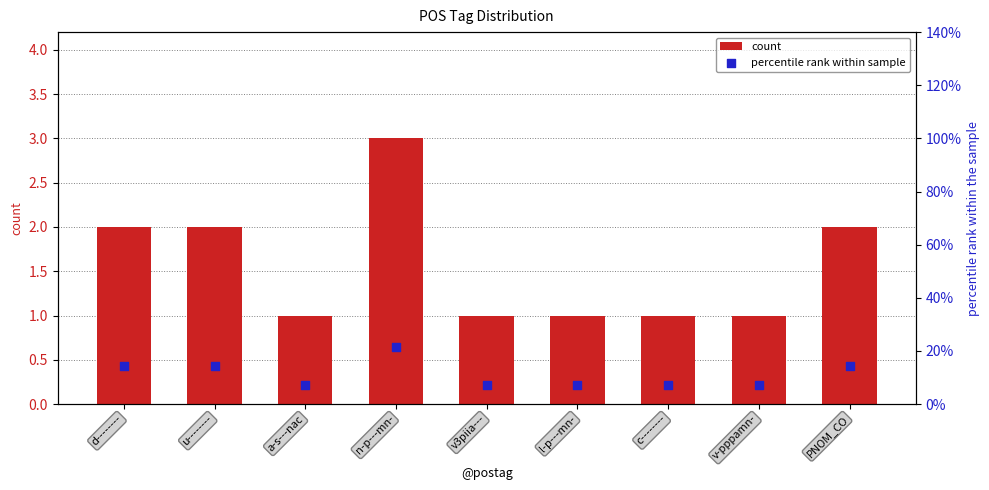

At which category is the sum across all series the highest?

n-p---mn-